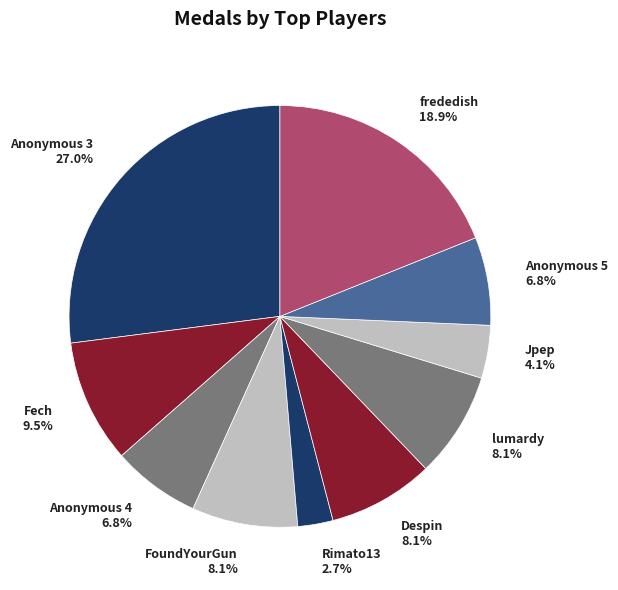

Between FoundYourGun and Rimato13, which is larger?

FoundYourGun